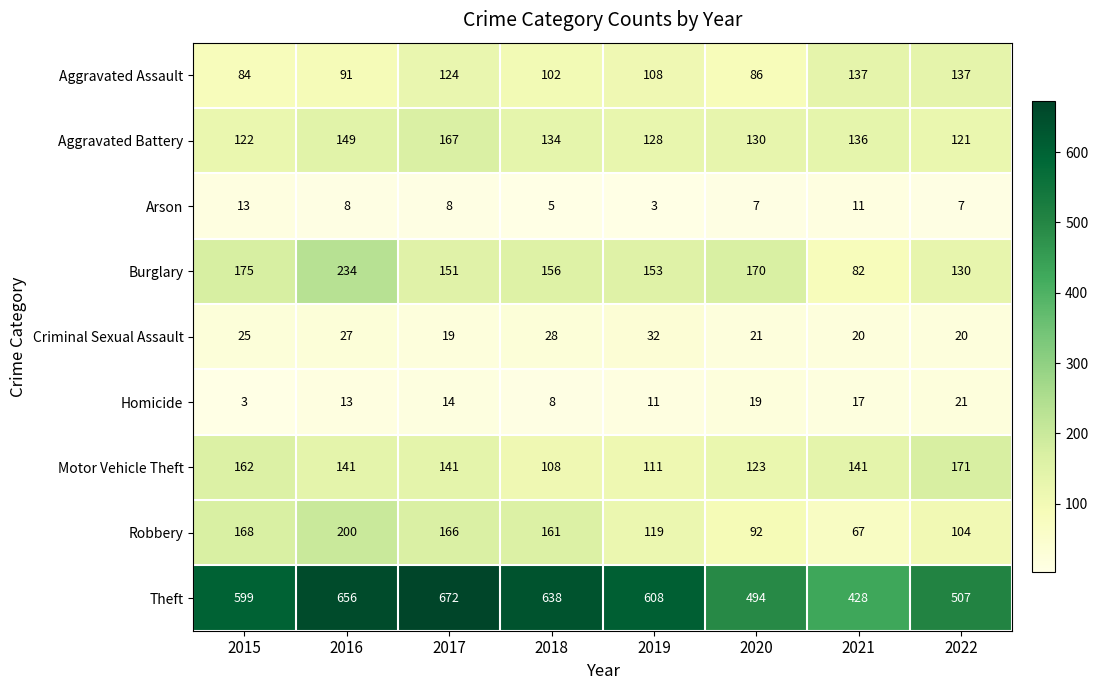

What is the difference between the highest and lowest values at 2018?

633